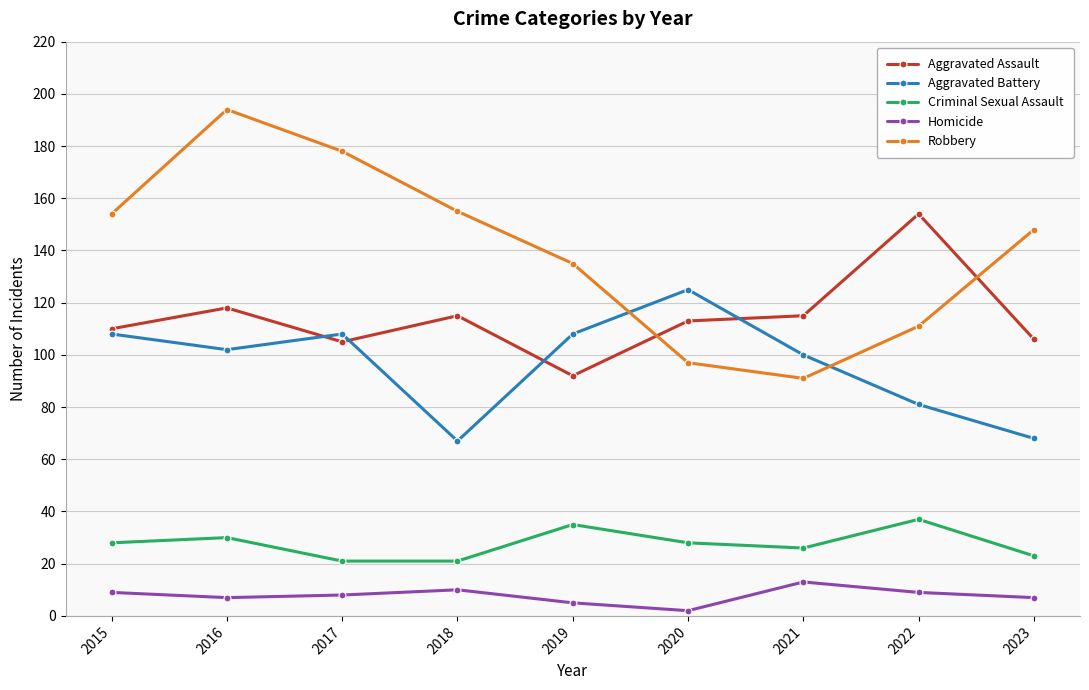

Reading left to right, list all the values displayed in this chart.

Aggravated Assault: 2015=110	2016=118	2017=105	2018=115	2019=92	2020=113	2021=115	2022=154	2023=106
Aggravated Battery: 2015=108	2016=102	2017=108	2018=67	2019=108	2020=125	2021=100	2022=81	2023=68
Criminal Sexual Assault: 2015=28	2016=30	2017=21	2018=21	2019=35	2020=28	2021=26	2022=37	2023=23
Homicide: 2015=9	2016=7	2017=8	2018=10	2019=5	2020=2	2021=13	2022=9	2023=7
Robbery: 2015=154	2016=194	2017=178	2018=155	2019=135	2020=97	2021=91	2022=111	2023=148